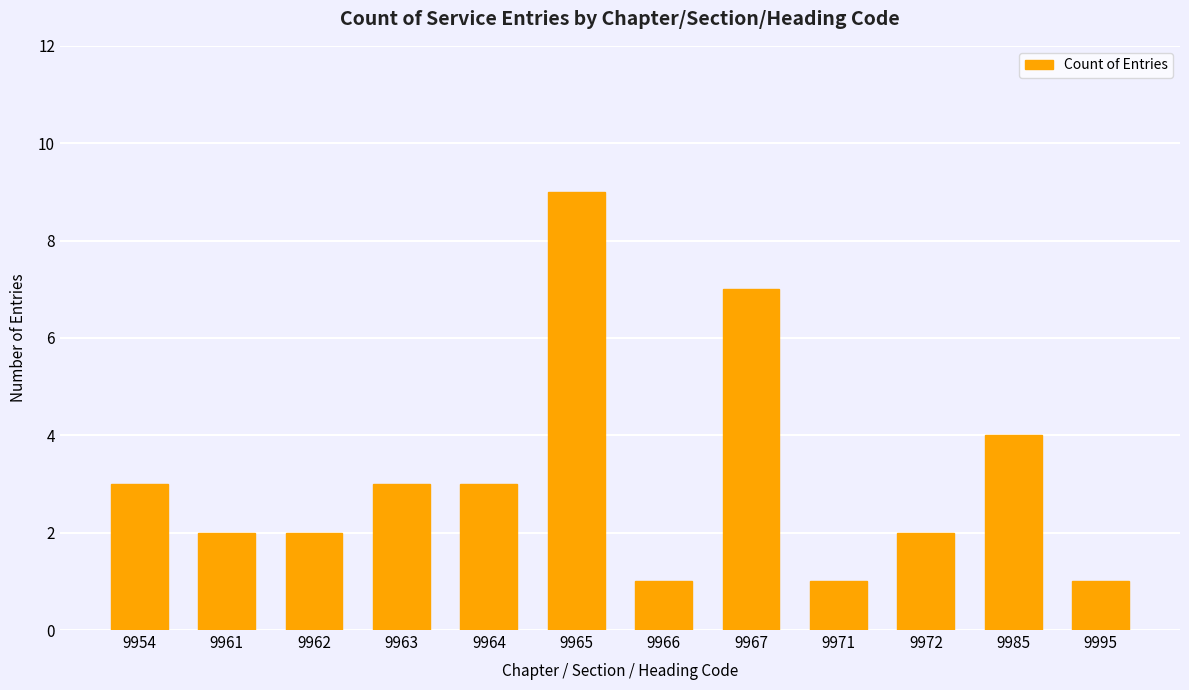

Count the number of data series in this chart.

1